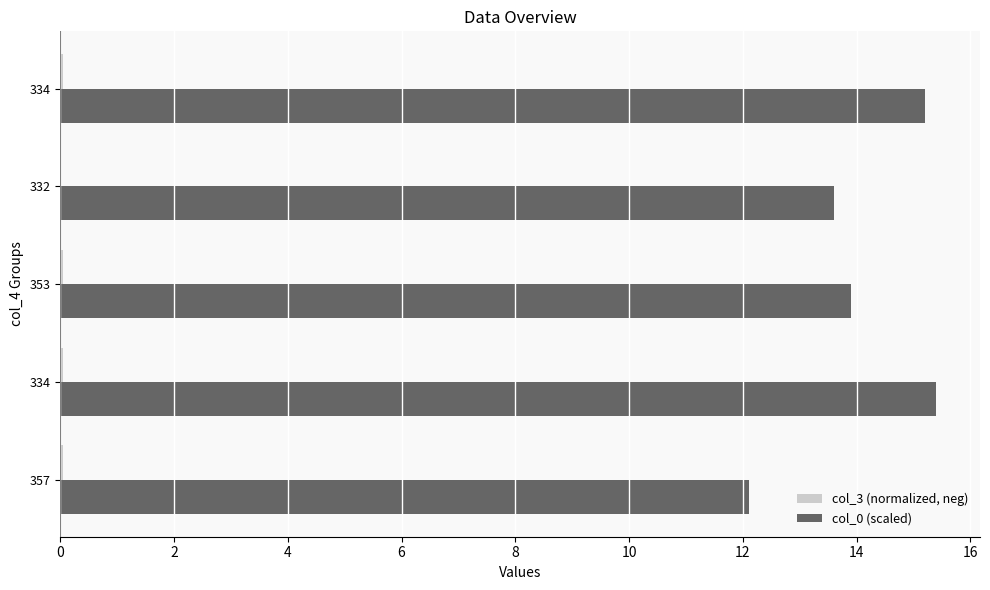

Count the number of categories in the chart.

5